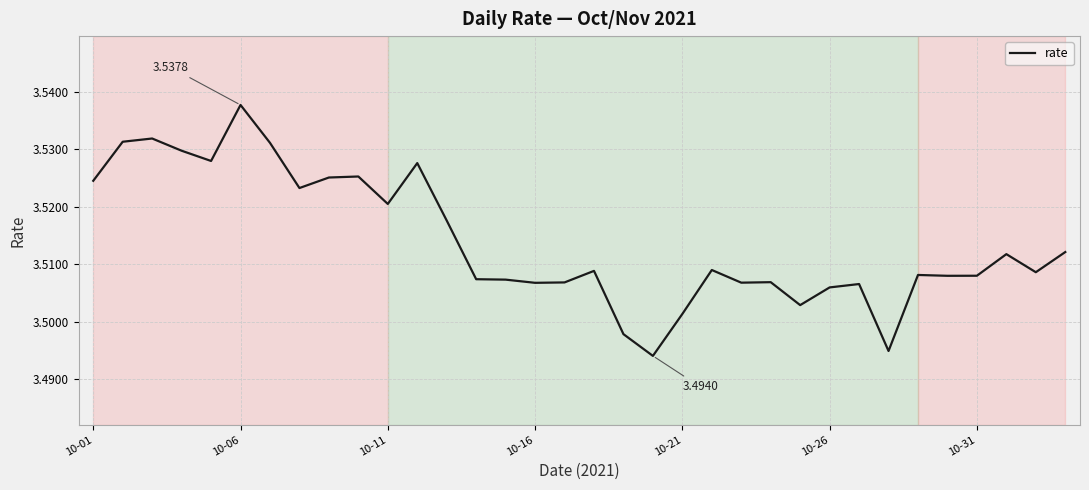

At which category does the chart reach its peak across all series?

10-06